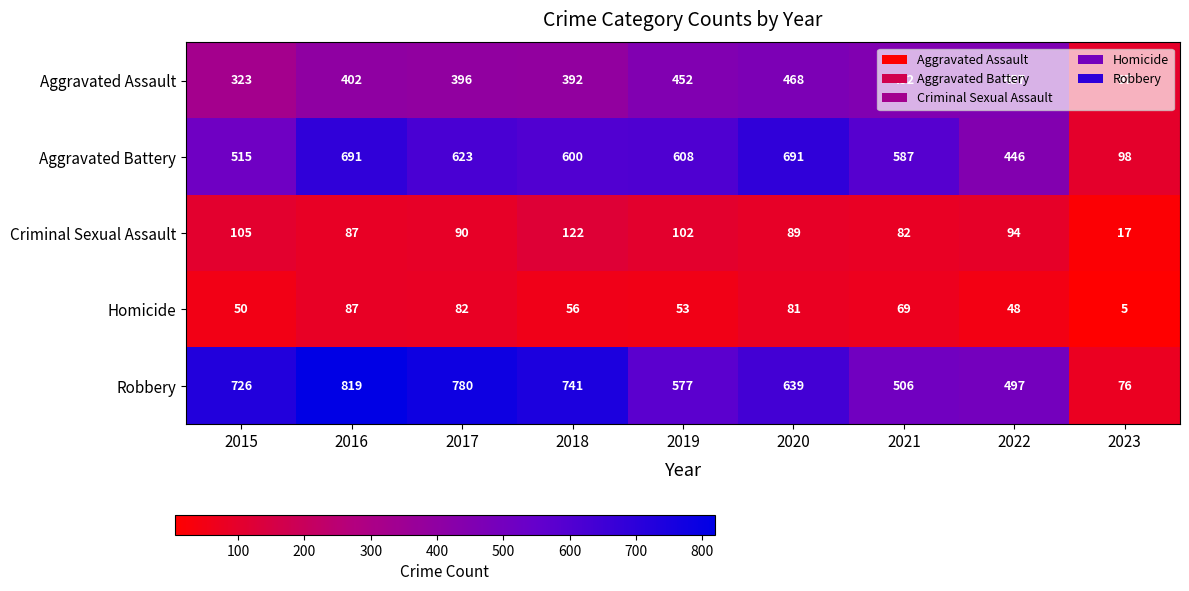

Rank the series at 2017 from lowest to highest value.

Homicide, Criminal Sexual Assault, Aggravated Assault, Aggravated Battery, Robbery